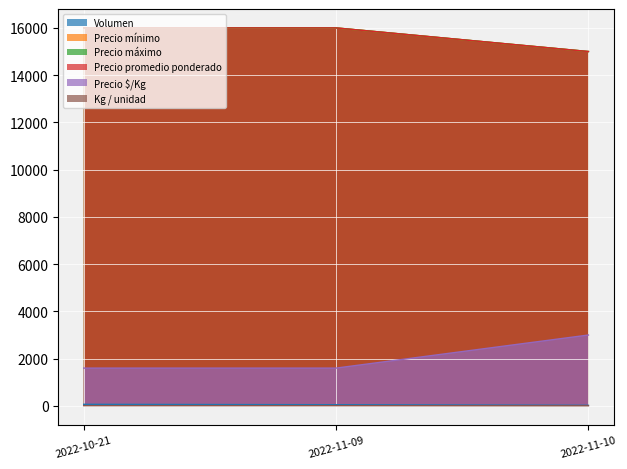

Between 2022-11-09 and 2022-11-10, which is larger?

2022-11-09